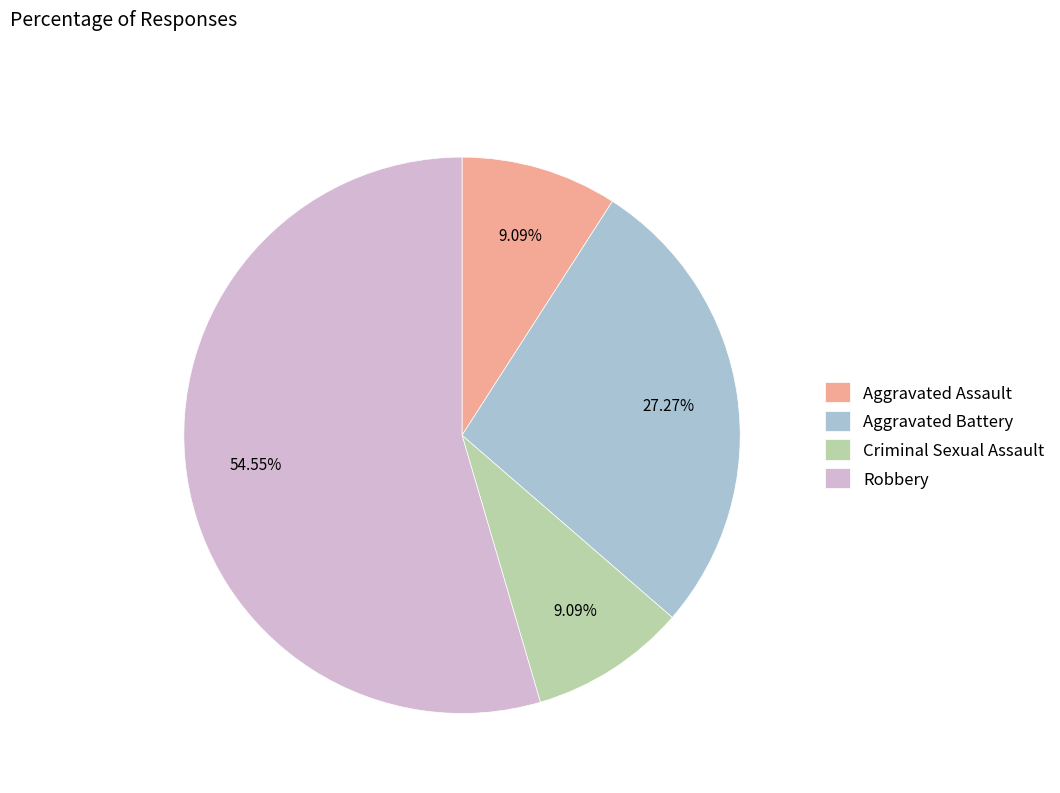

To the nearest percent, what percentage of the pie is Aggravated Assault?

9%